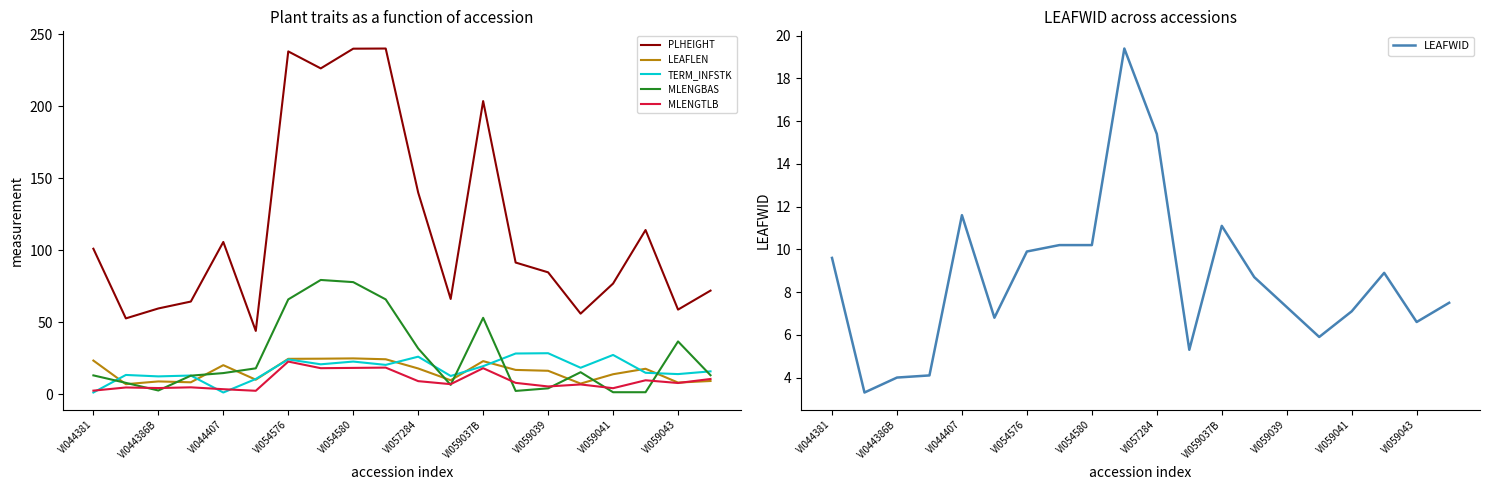

Is the value of MLENGBAS at VI044386B greater than the value of MLENGTLB at VI059037B?

No